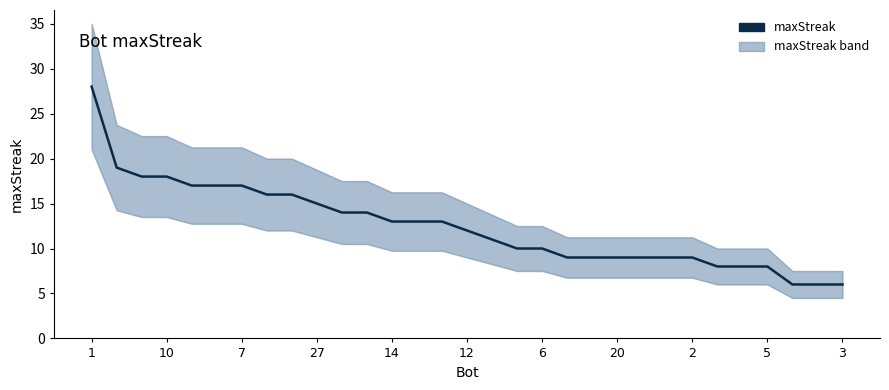

True or false: the data shows 10 at 6.

True